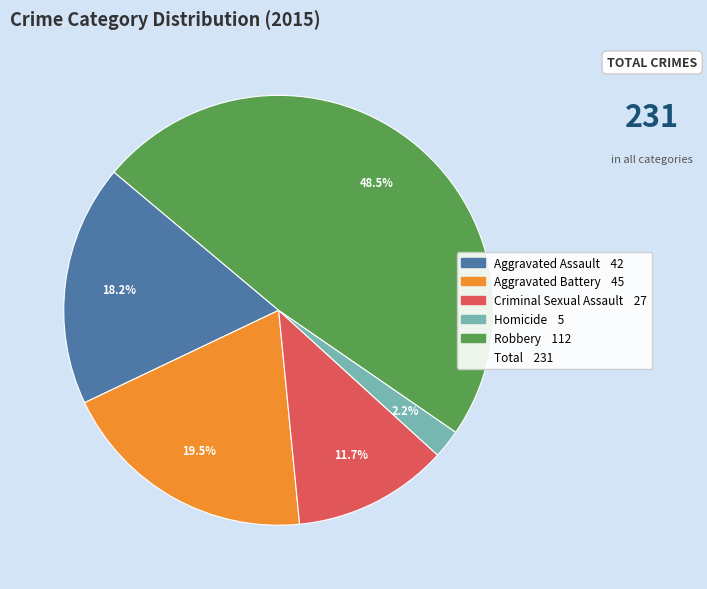

Is there a majority slice in this chart?

No